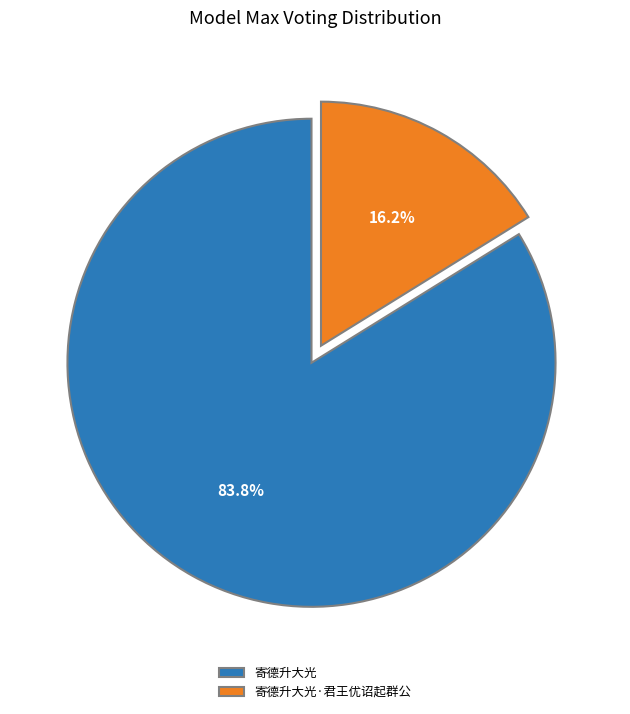

Approximately how many times larger is the value at 寄德升大光·君王优诏起群公 compared to 寄德升大光?

0.2